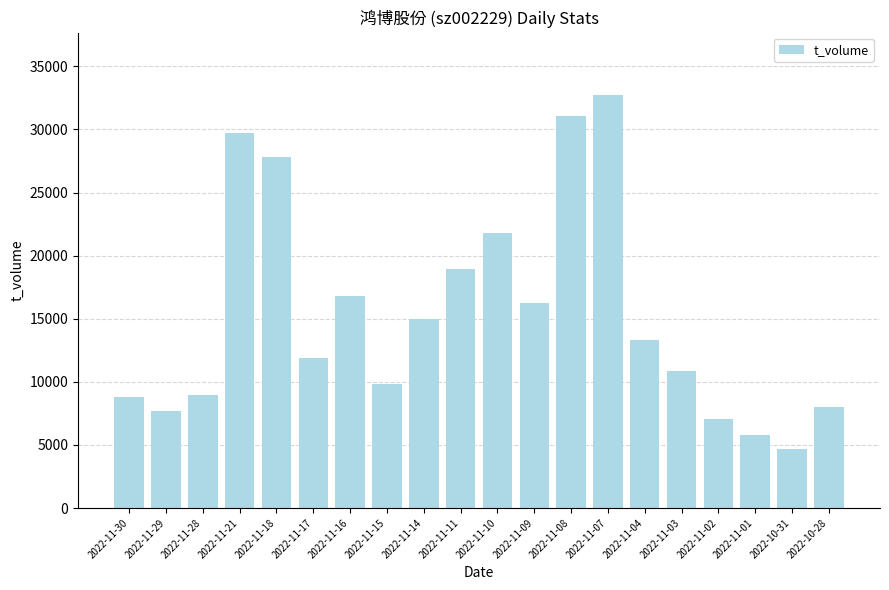

Reading right to left, what are all the values shown in this chart?

7973	4660	5764	7085	10848	13292	32763	31087	16252	21812	18968	15002	9800	16772	11926	27825	29718	8955	7709	8761